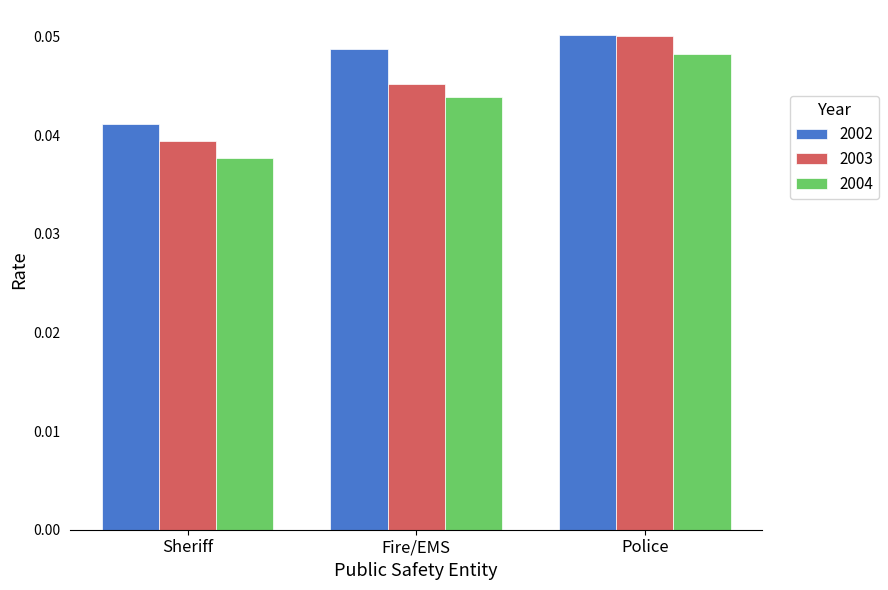

Which series changed the most between Sheriff and Police?

2003